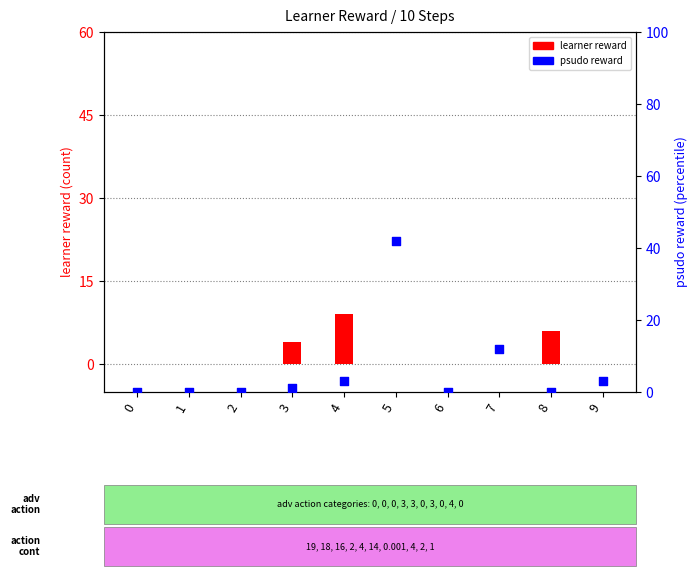

Which series contains the lowest Y value?

learner reward